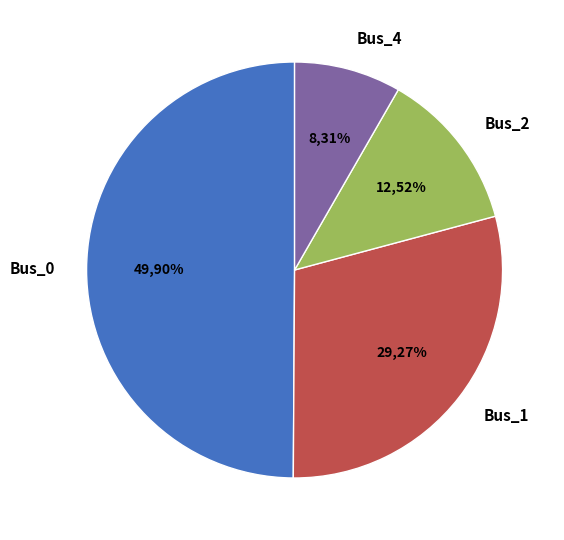

Do Bus_1 and Bus_0 together represent more than half of the pie?

Yes